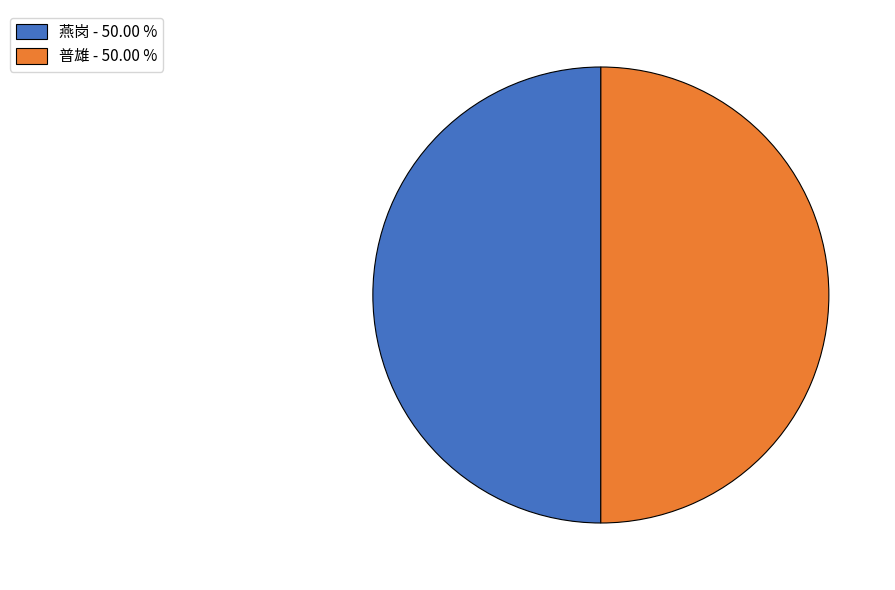

Do 普雄 - 50.00 % and 燕岗 - 50.00 % together represent more than half of the pie?

Yes